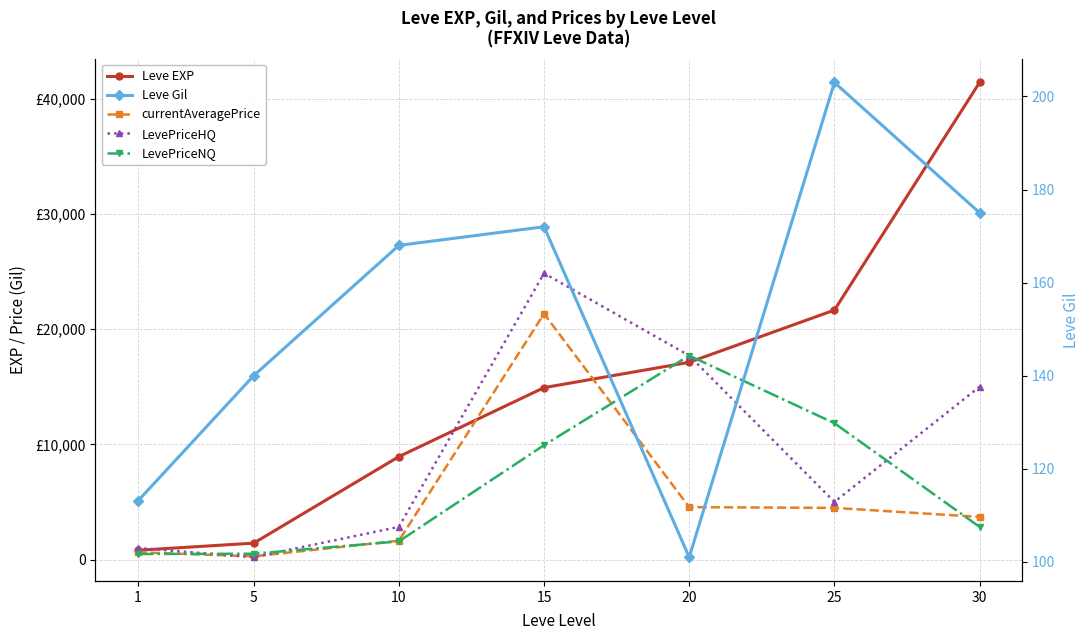

True or false: currentAveragePrice has more than 2 interior local peaks.

False